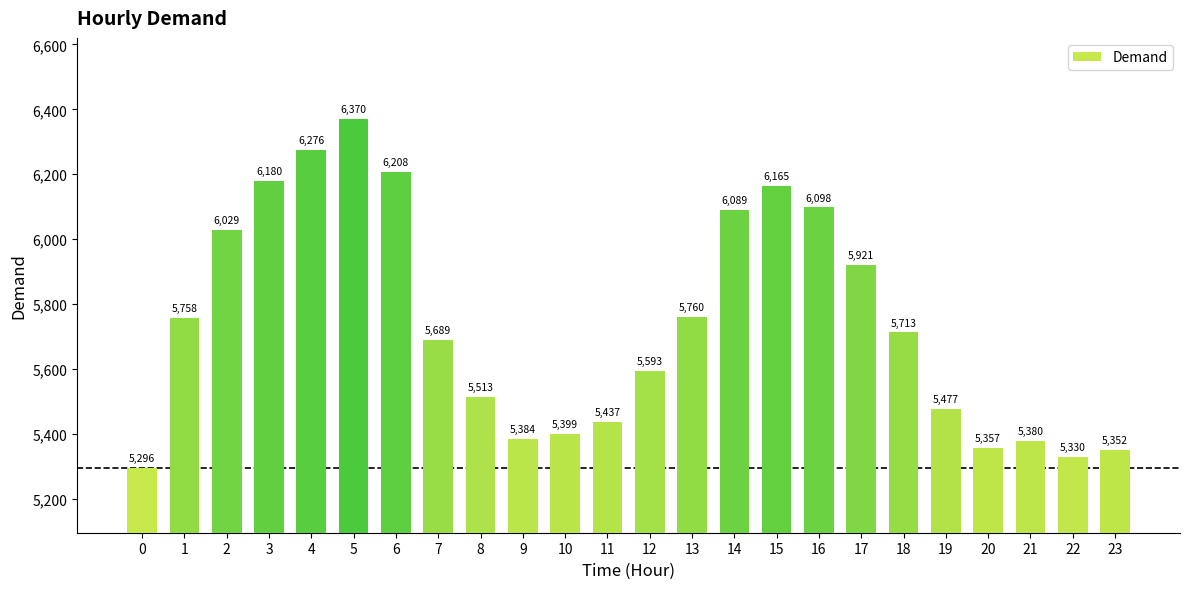

Reading left to right, transcribe all the data shown in this chart.

5296	5758	6029	6180	6276	6370	6208	5689	5513	5384	5399	5437	5593	5760	6089	6165	6098	5921	5713	5477	5357	5380	5330	5352